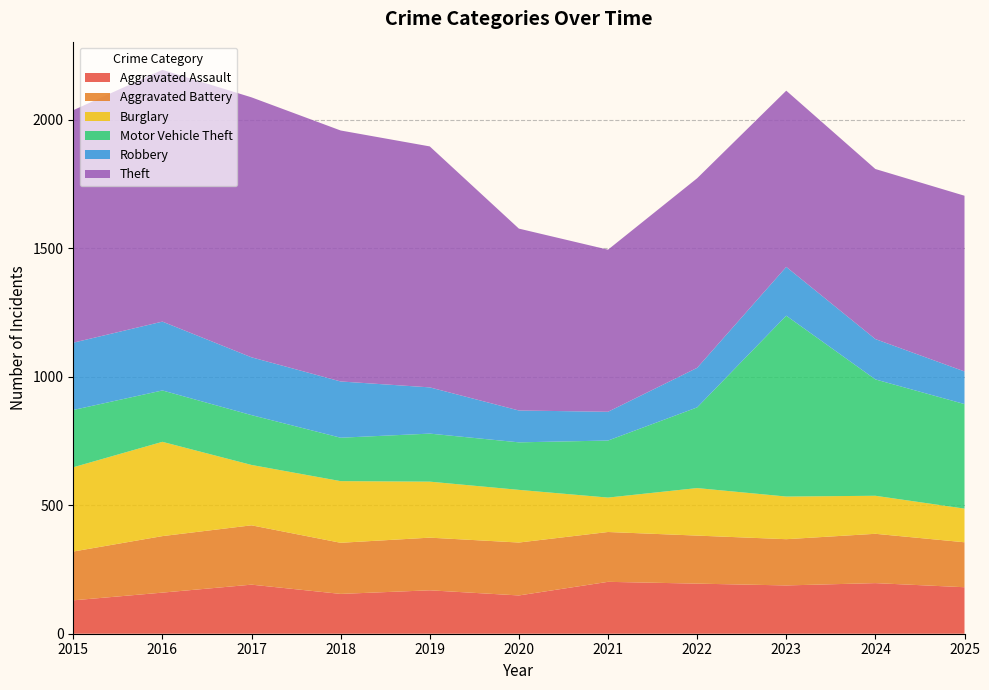

Reading left to right, transcribe all the data shown in this chart.

Aggravated Assault: 2015=130	2016=160	2017=191	2018=155	2019=169	2020=149	2021=202	2022=195	2023=188	2024=197	2025=181
Aggravated Battery: 2015=190	2016=220	2017=231	2018=199	2019=205	2020=206	2021=194	2022=187	2023=180	2024=192	2025=175
Burglary: 2015=328	2016=367	2017=235	2018=240	2019=218	2020=205	2021=134	2022=185	2023=166	2024=148	2025=131
Motor Vehicle Theft: 2015=223	2016=200	2017=194	2018=169	2019=187	2020=185	2021=222	2022=314	2023=704	2024=453	2025=407
Robbery: 2015=262	2016=268	2017=225	2018=219	2019=180	2020=124	2021=112	2022=154	2023=190	2024=157	2025=127
Theft: 2015=905	2016=980	2017=1012	2018=977	2019=938	2020=708	2021=631	2022=738	2023=686	2024=662	2025=684